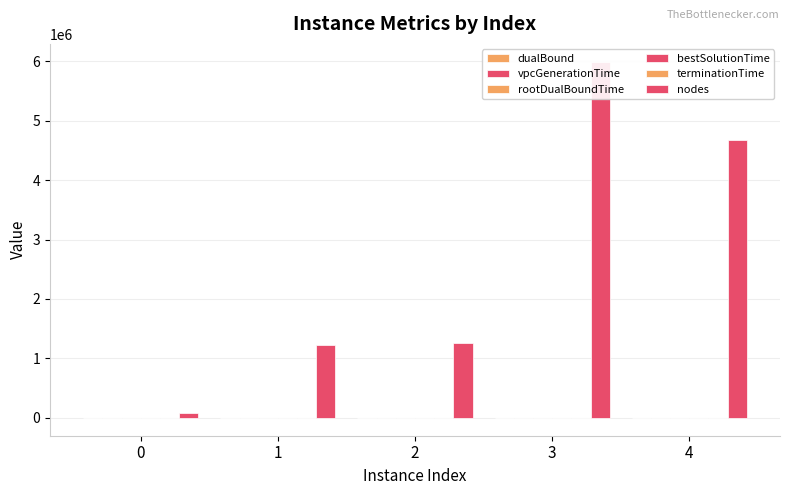

What is the maximum value for bestSolutionTime?

3600.5